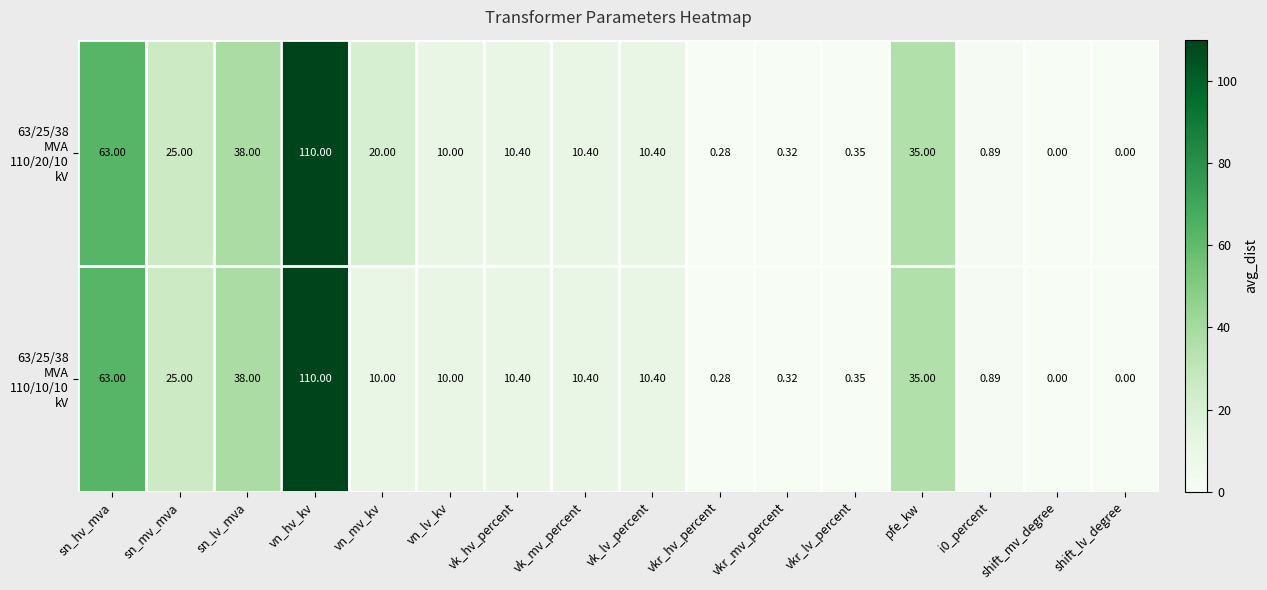

At which category does the chart reach its peak across all series?

vn_hv_kv